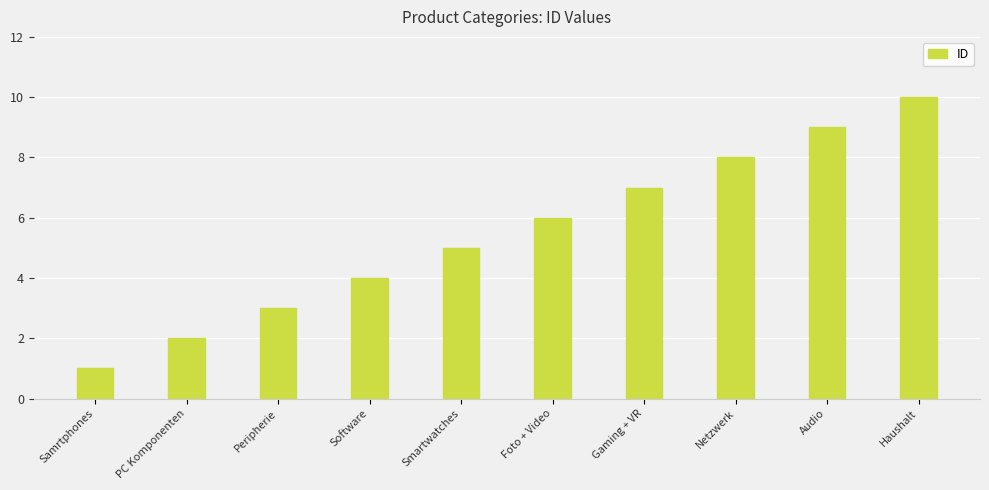

Count the number of data series in this chart.

1